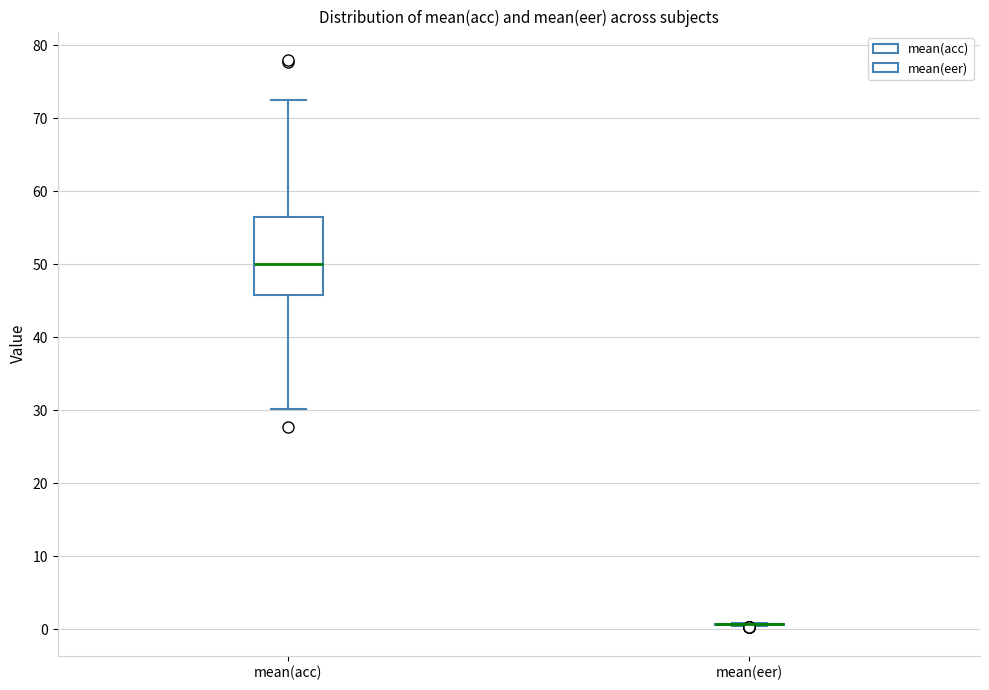

Comparing the boxes themselves (not the whiskers), which one is the tallest?

mean(acc)